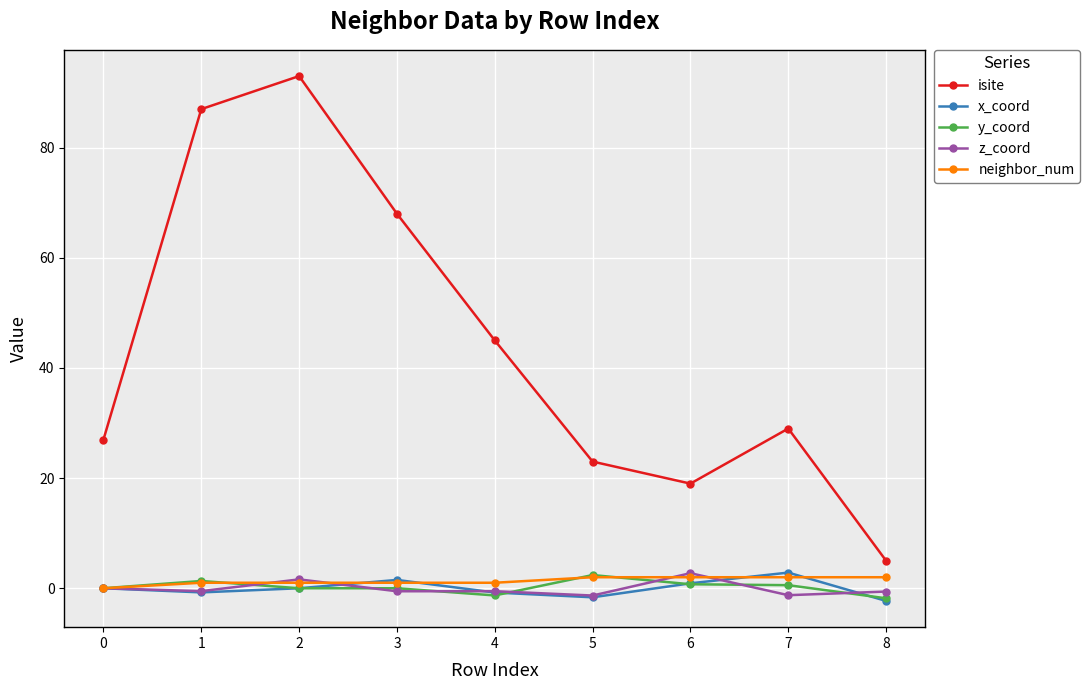

What is the minimum value for x_coord?

-2.3